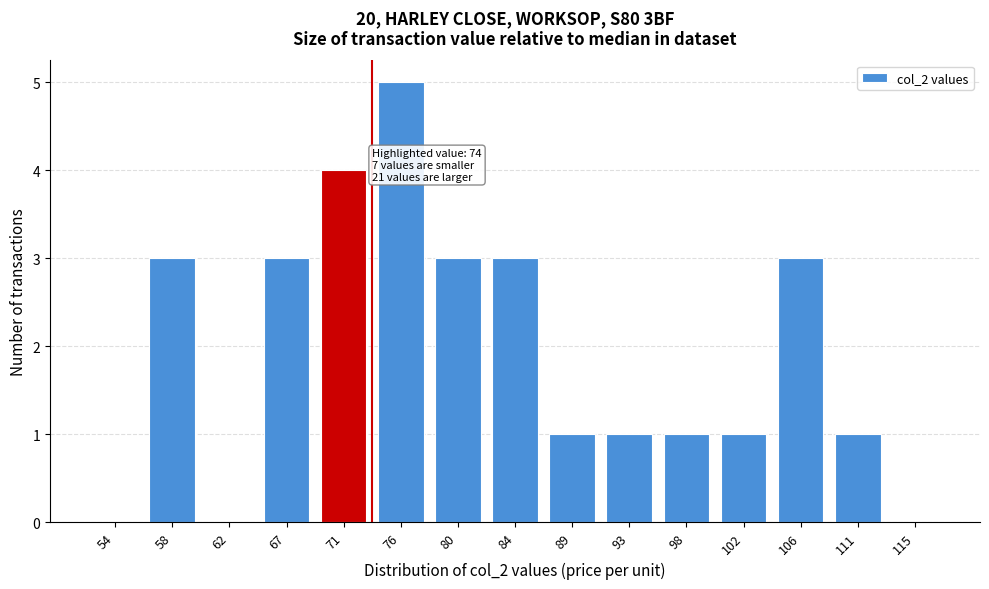

What value does the data have at 58?

3